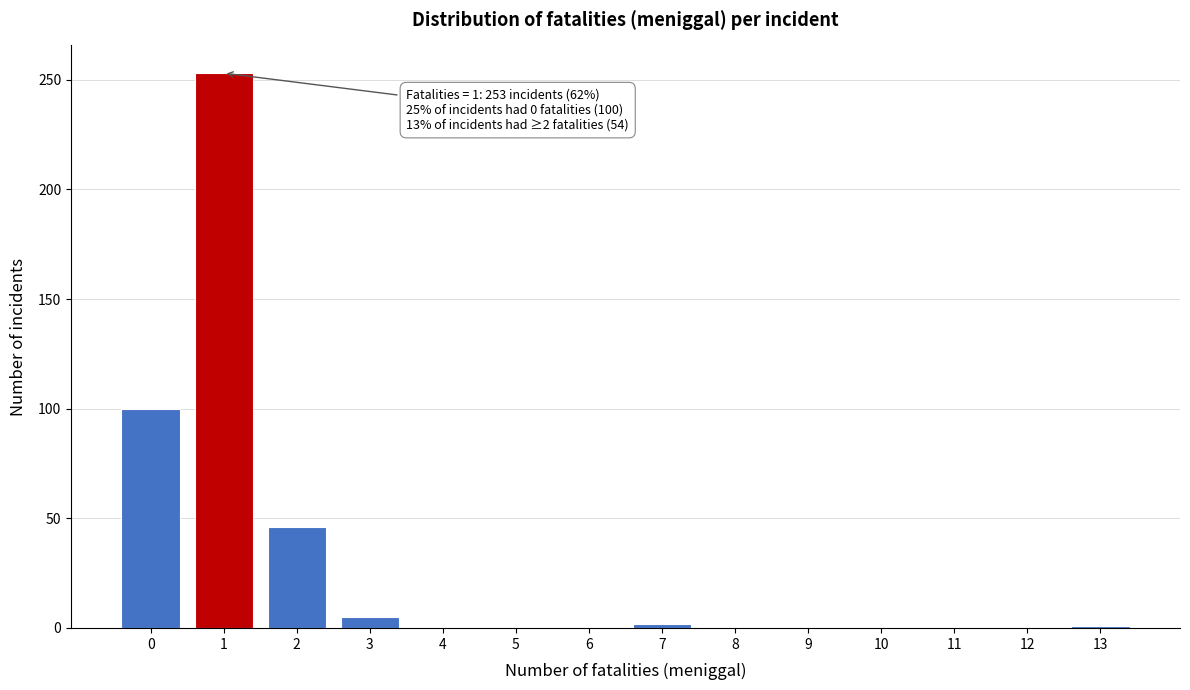

Over which range of the x-axis is the bar tallest?

0.5 to 1.5